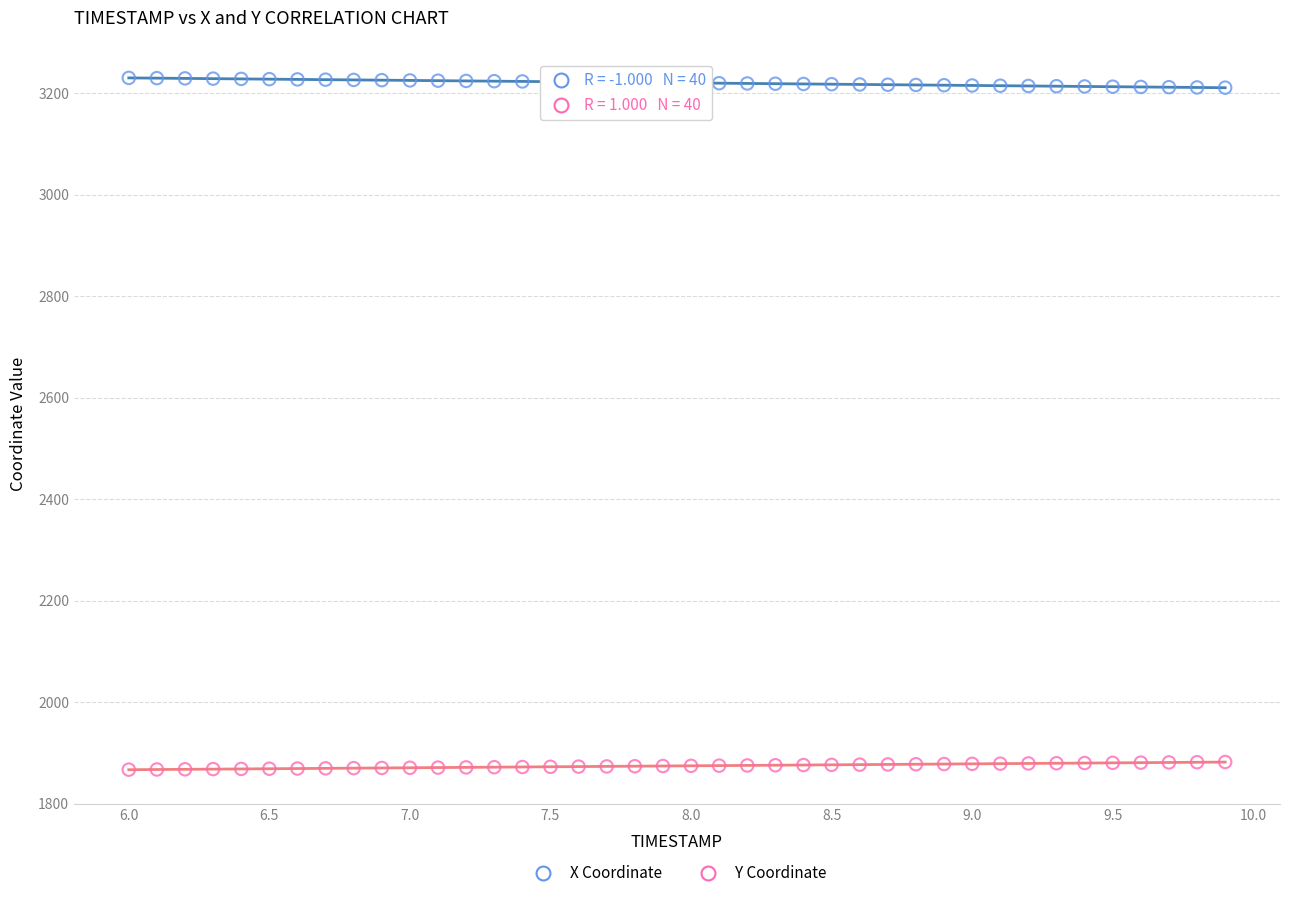

Across all data points, what is the range of Y values (max minus min)?

1362.6